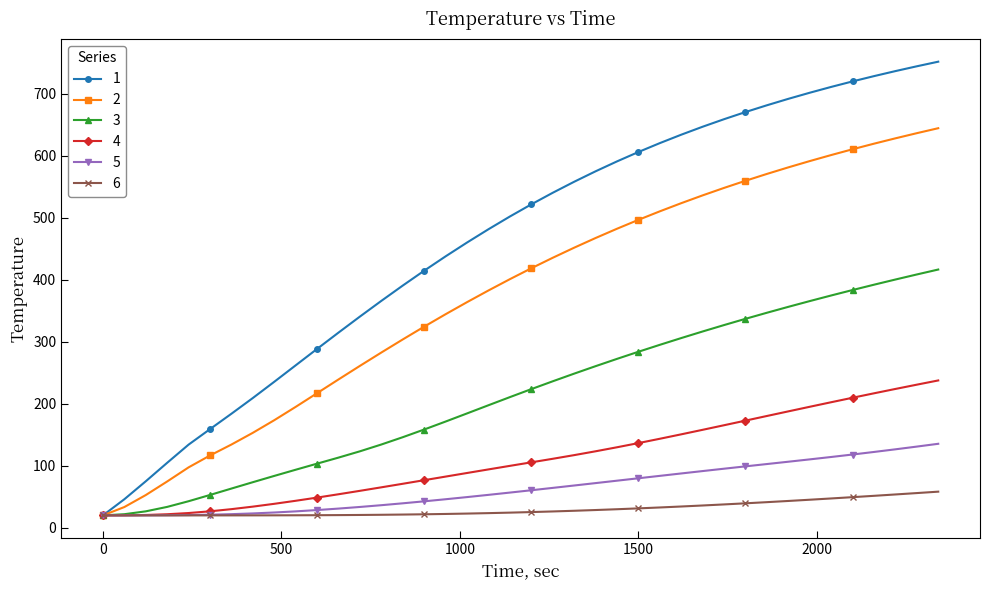

What is the smallest value displayed?

20.0